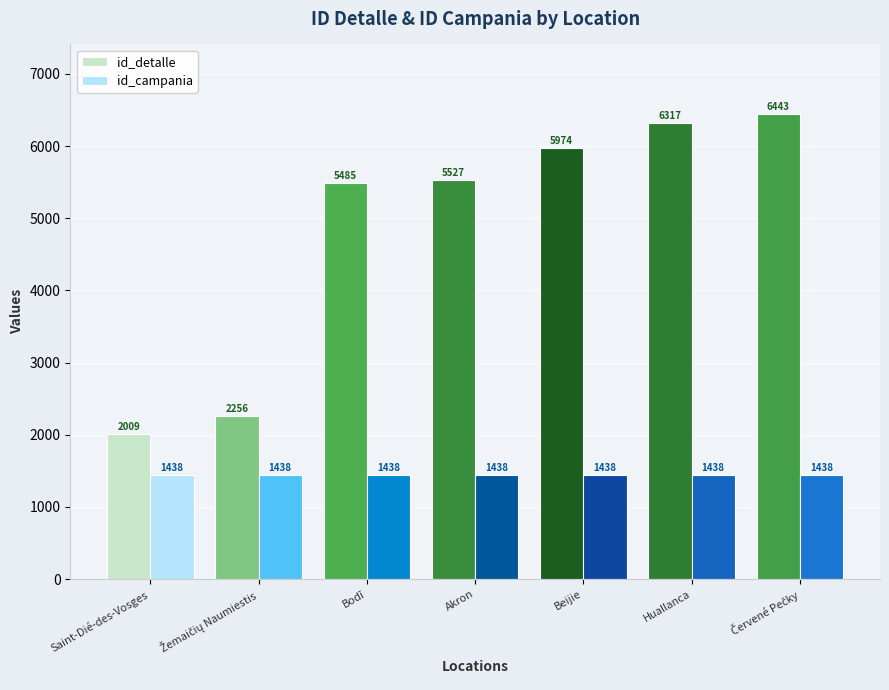

Rank the series by their average value, from highest to lowest.

id_detalle, id_campania